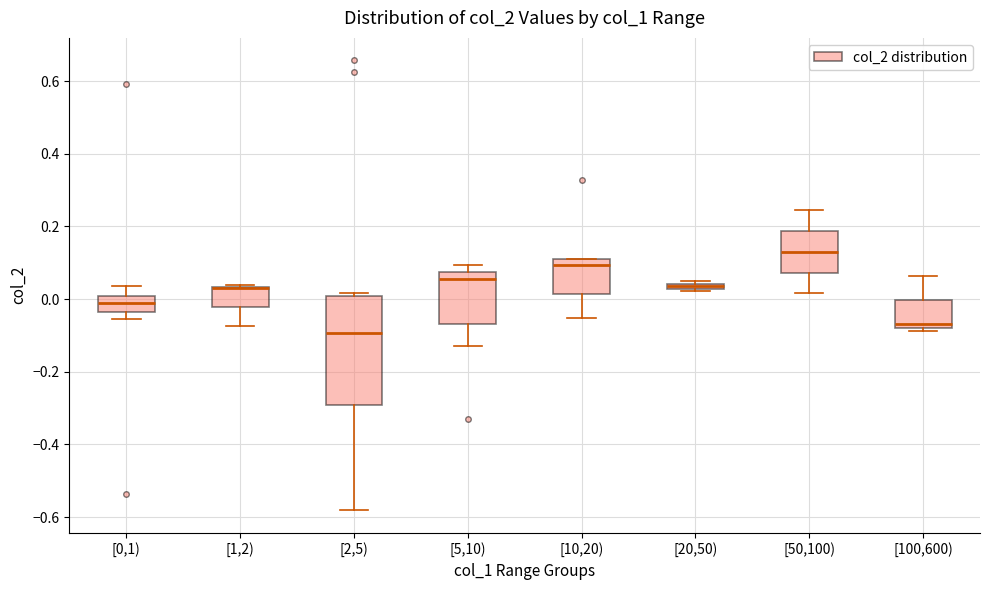

Where is the upper edge of the box for [1,2) on the y-axis? The values are not printed on the chart, so give them approximately, as read against the axis.

0.04